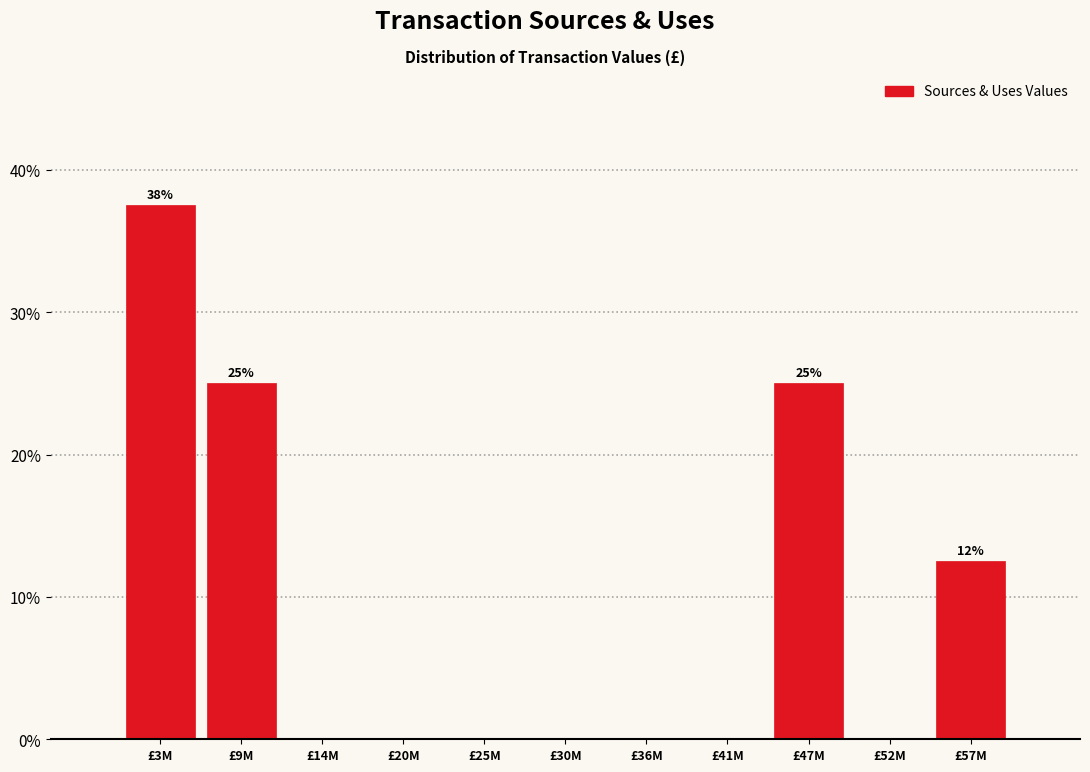

Reading left to right, transcribe all the data shown in this chart.

£3M=37.5	£9M=25.0	£14M=0.0	£20M=0.0	£25M=0.0	£30M=0.0	£36M=0.0	£41M=0.0	£47M=25.0	£52M=0.0	£57M=12.5